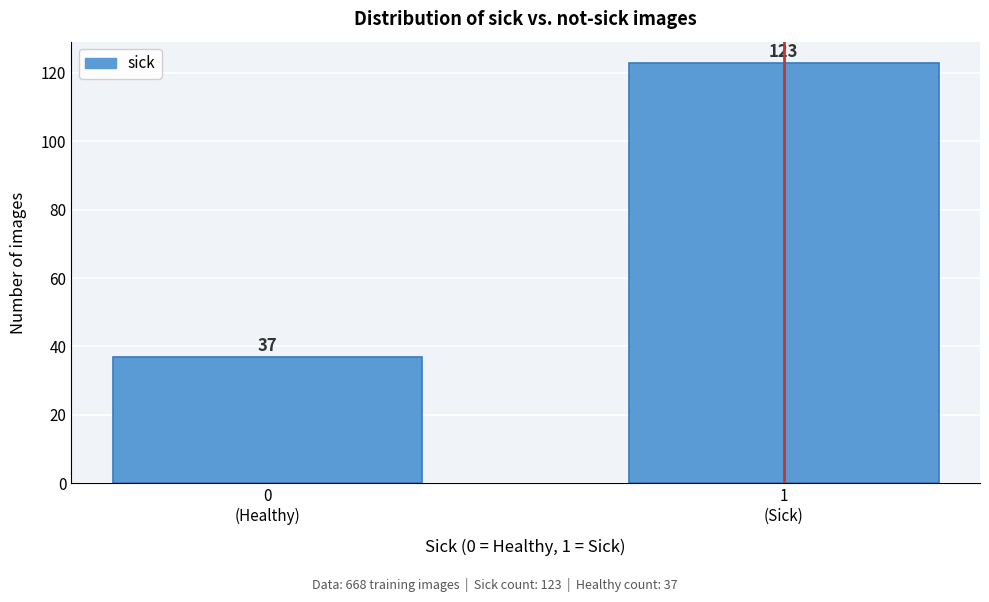

Reading left to right, transcribe all the data shown in this chart.

37	123